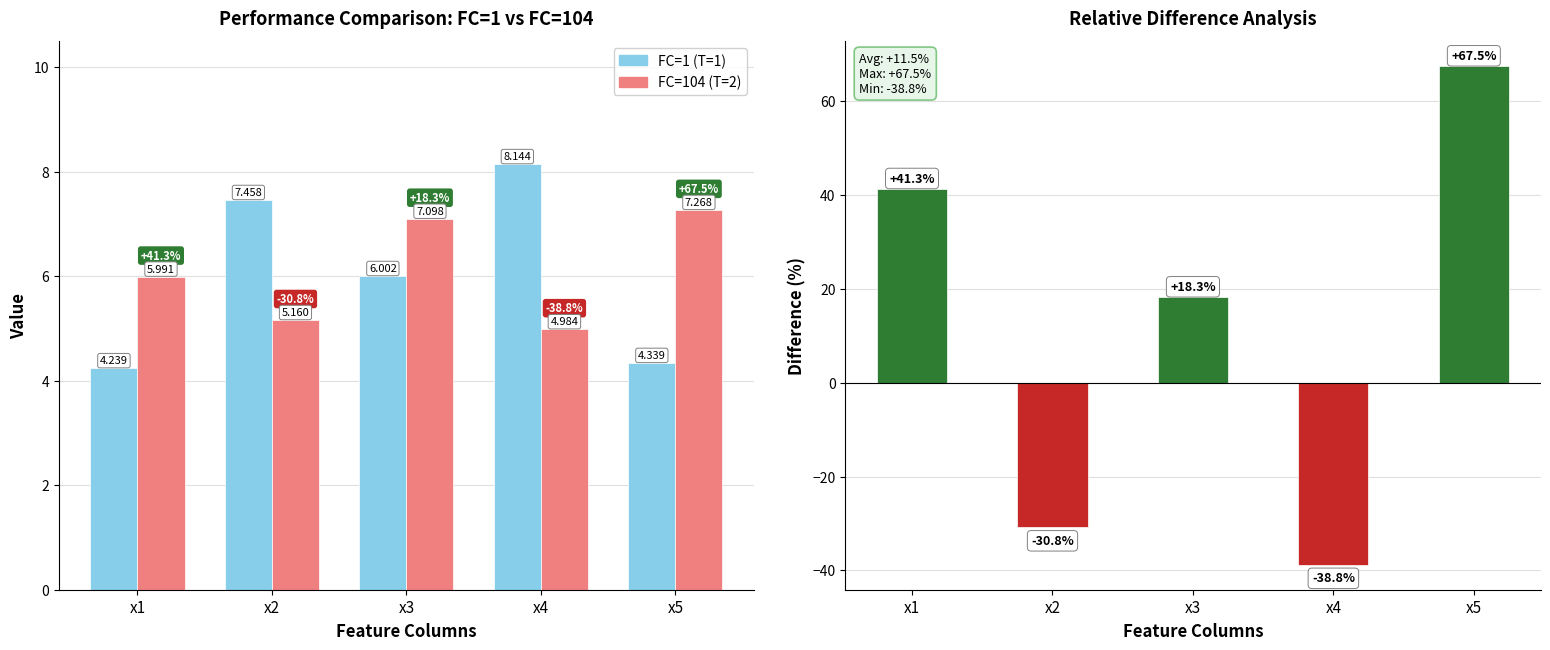

At which label does FC=104 (T=2) reach its peak?

x5